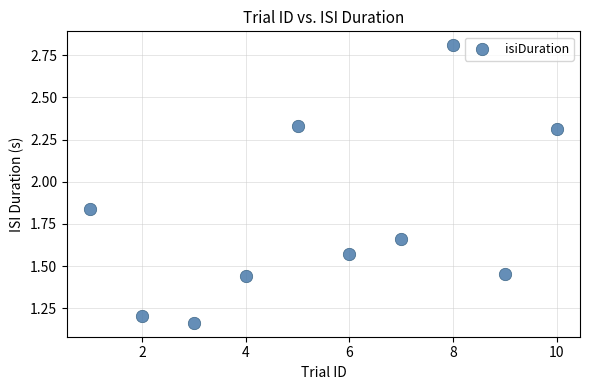

What is the average X value?

5.5